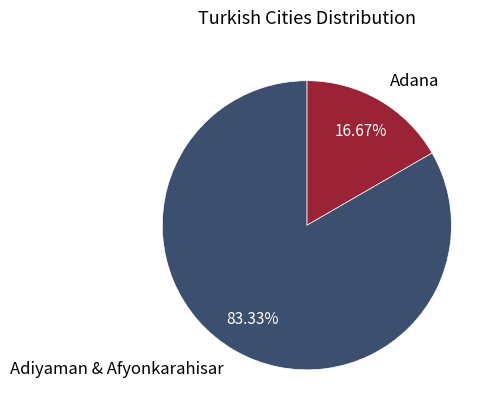

What portion of the pie excludes Adana?

83.3%